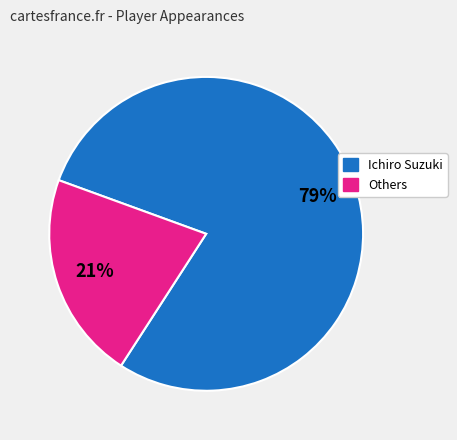

To the nearest percent, what is the average slice percentage?

50%